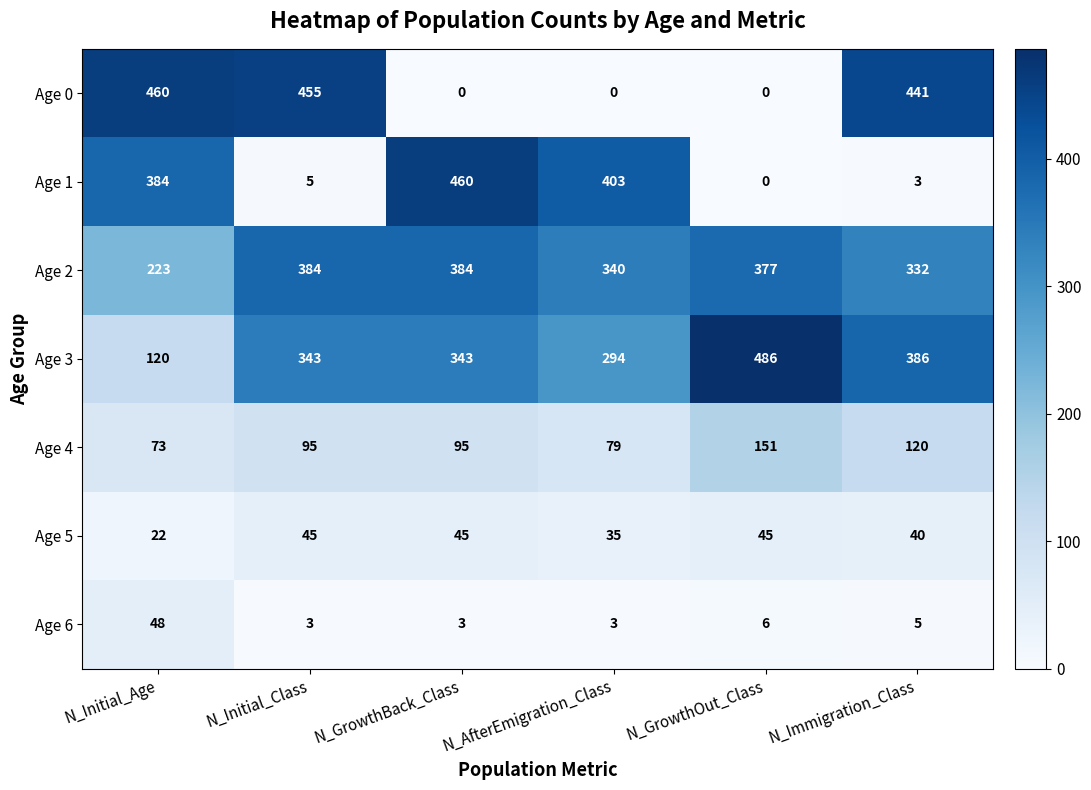

Which category has the highest value across all series?

N_GrowthOut_Class